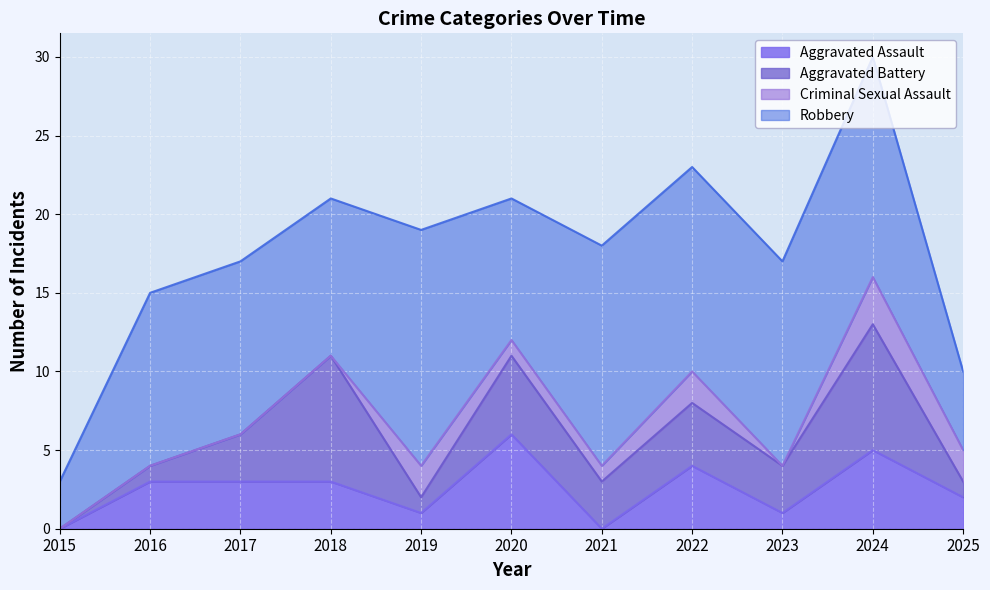

How many data points in Aggravated Assault are above 3?

3